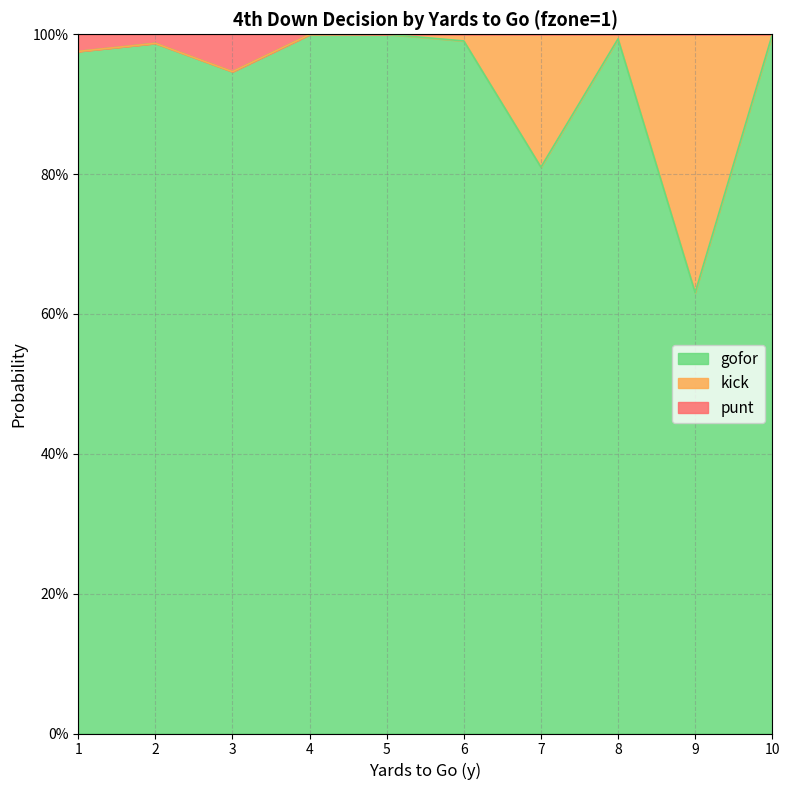

Which label corresponds to the smallest value in the chart?

9